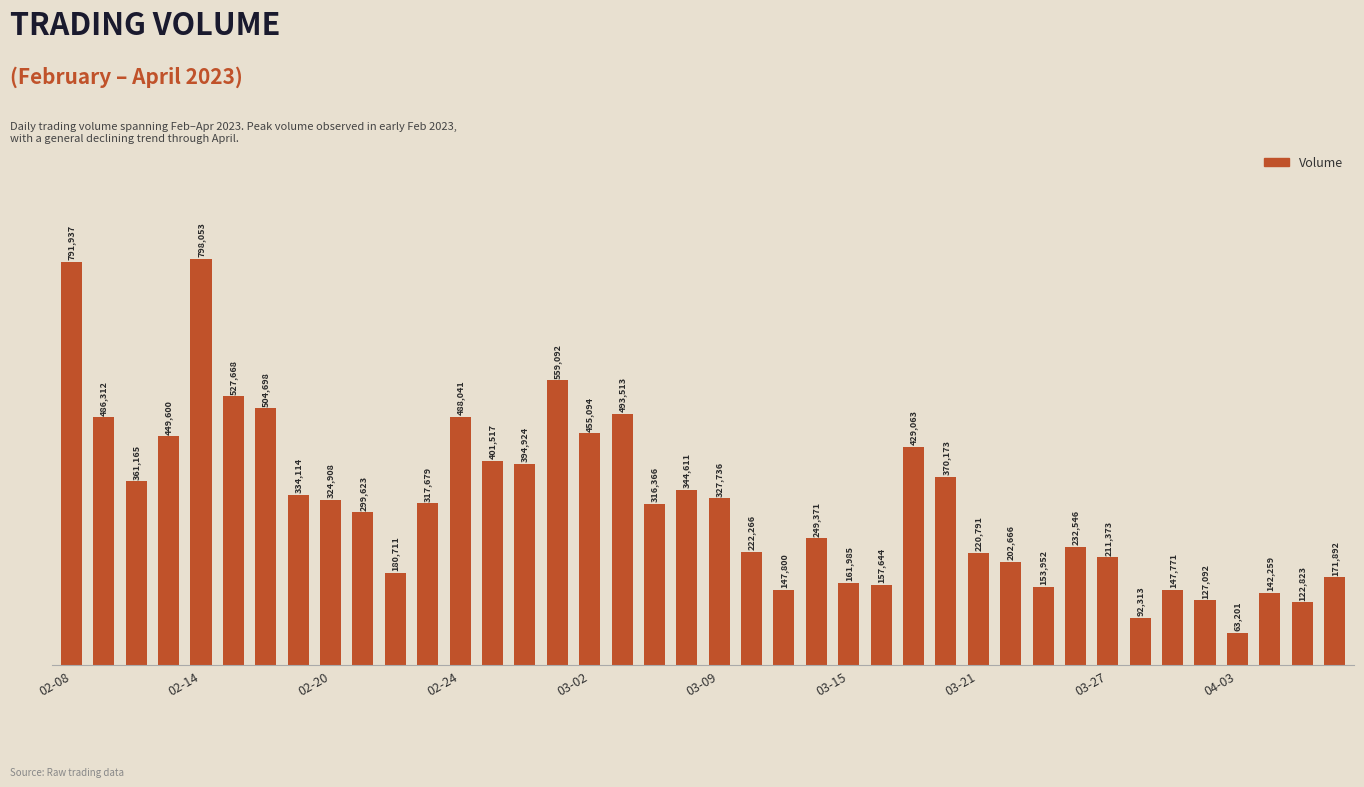

Are the bars horizontal?

No